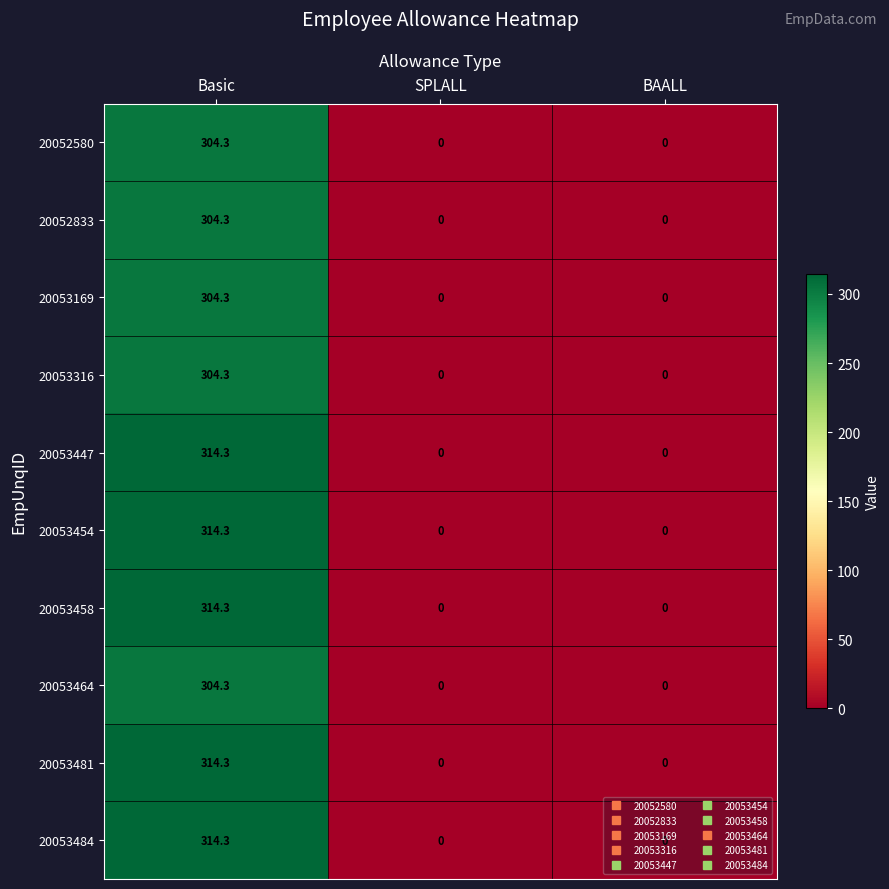

At how many categories does at least one series exceed 115?

1